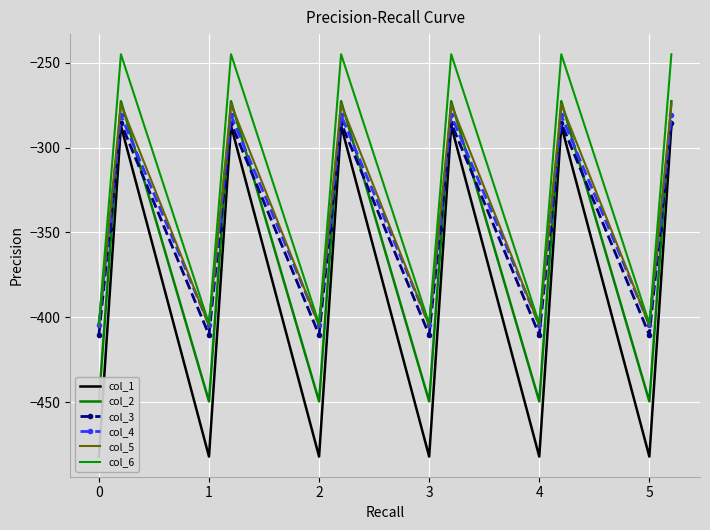

The col_4 series shows -81.1 at 5. True or false?

False